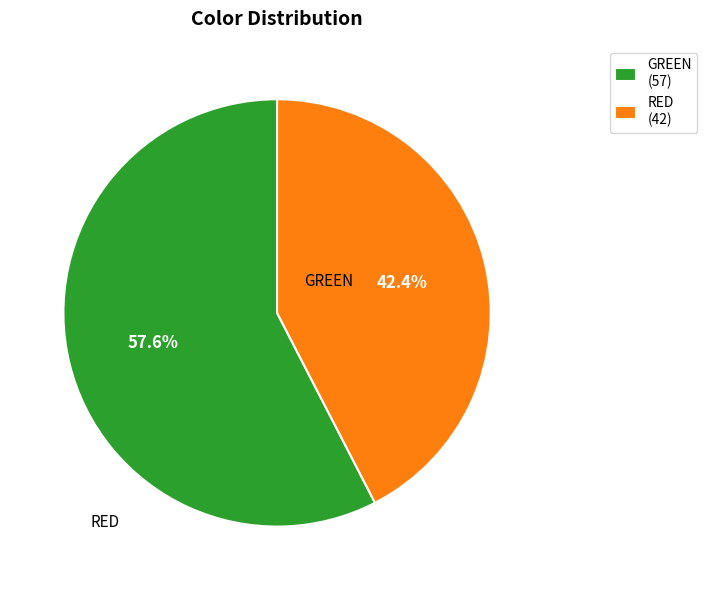

What is the largest slice in the pie chart?

GREEN